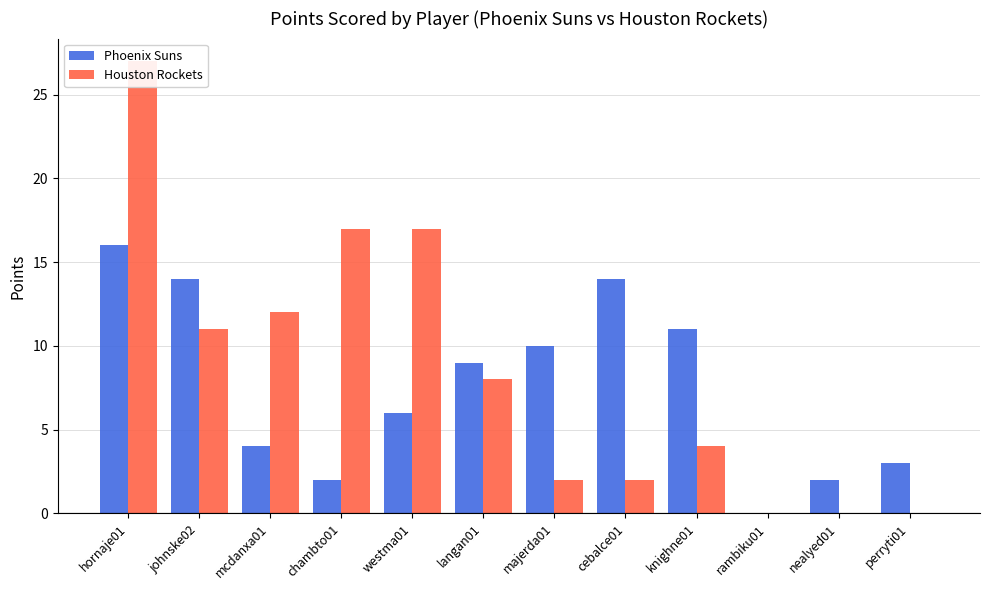

Count the number of categories in the chart.

12